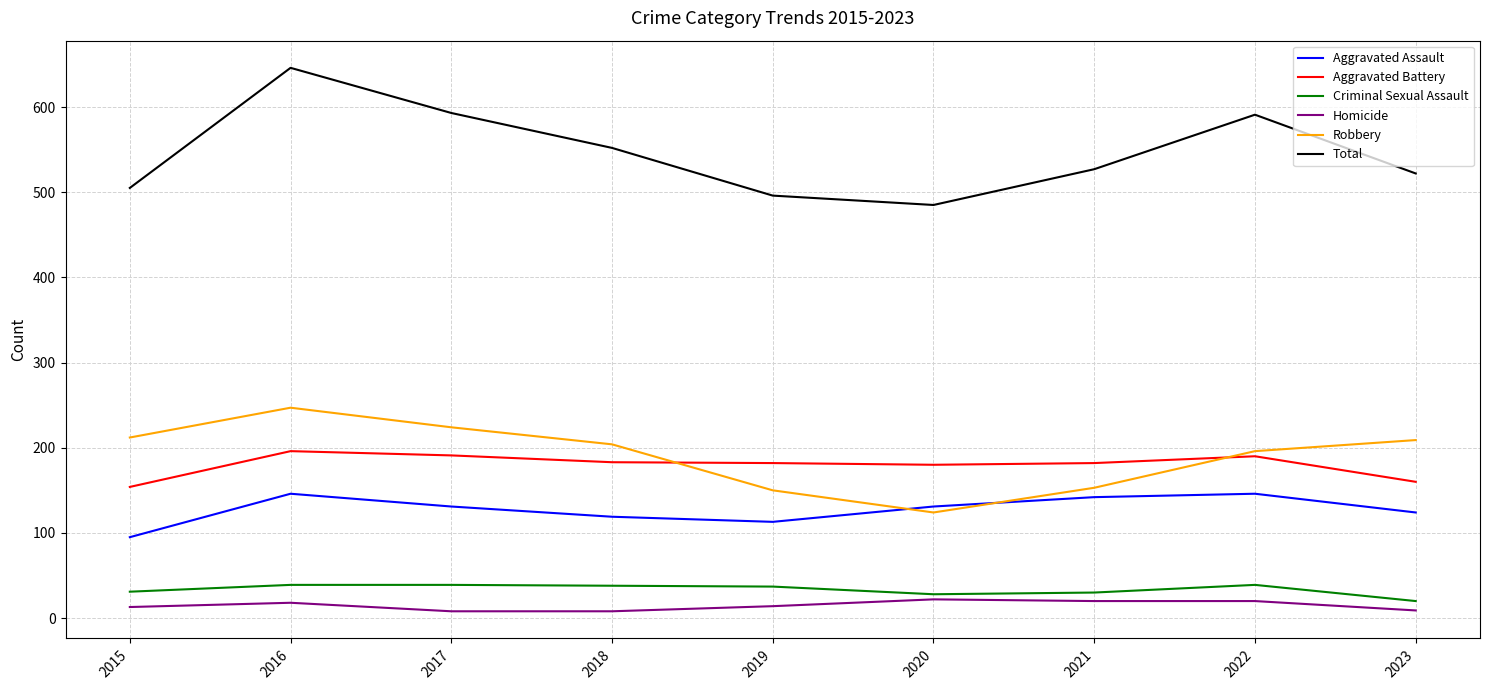

What are all the series names shown in the legend?

Aggravated Assault, Aggravated Battery, Criminal Sexual Assault, Homicide, Robbery, Total